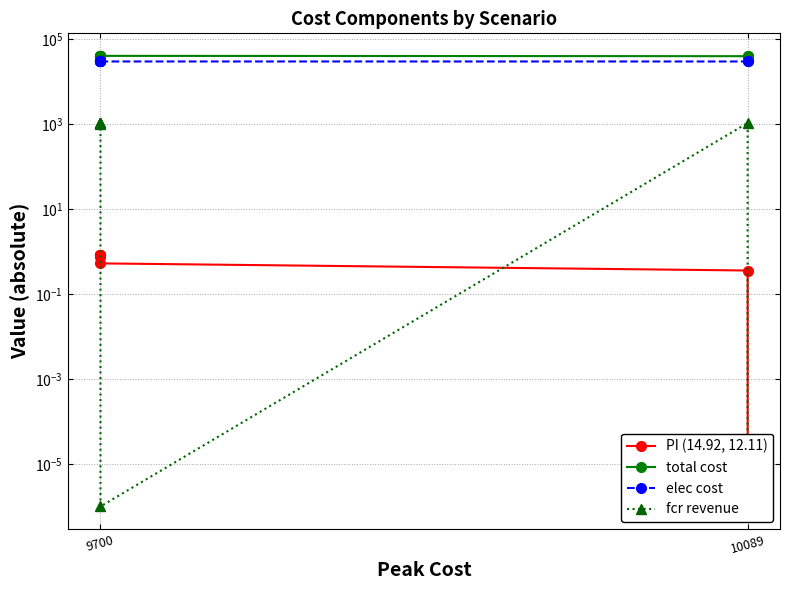

True or false: total cost has more than 1 interior local peaks.

False